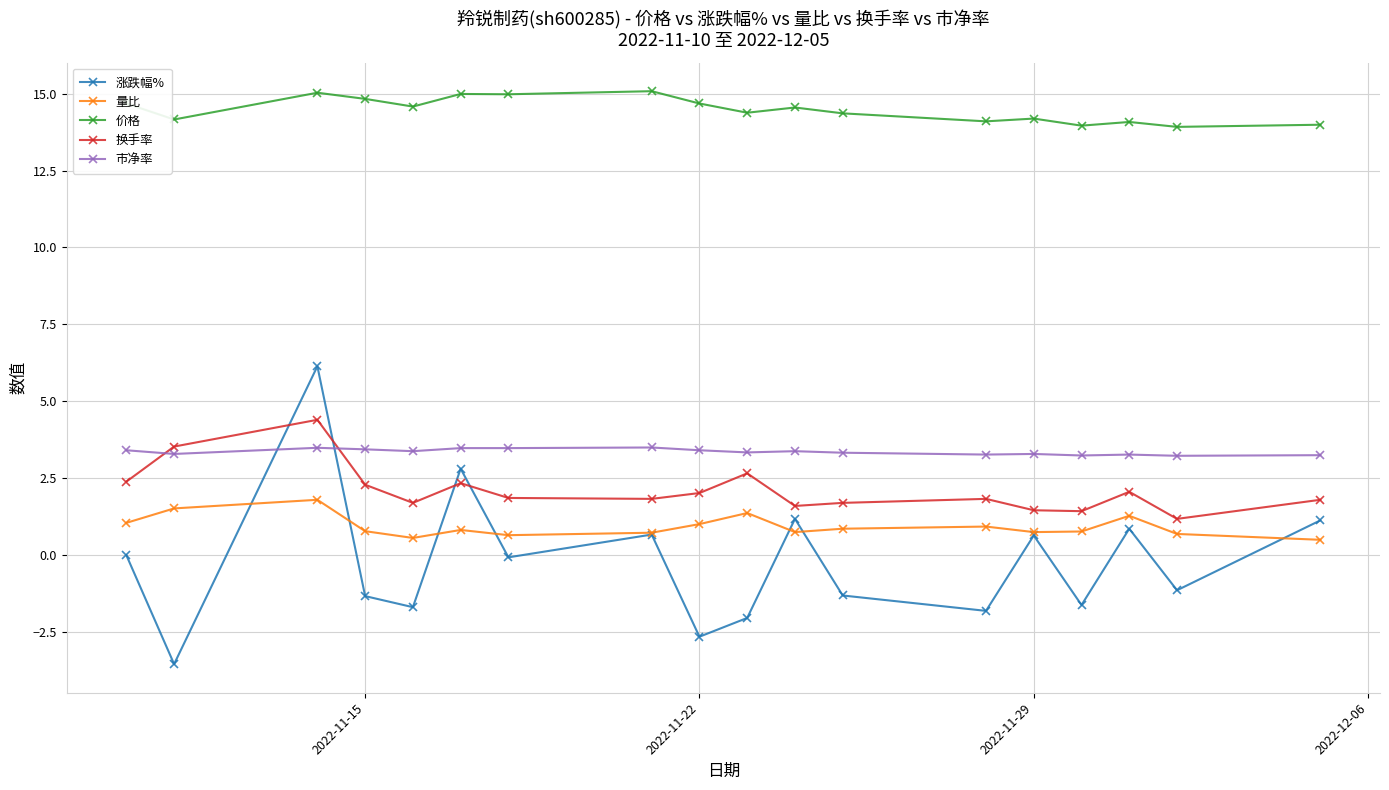

How many intersections are there between 涨跌幅% and 市净率?

2